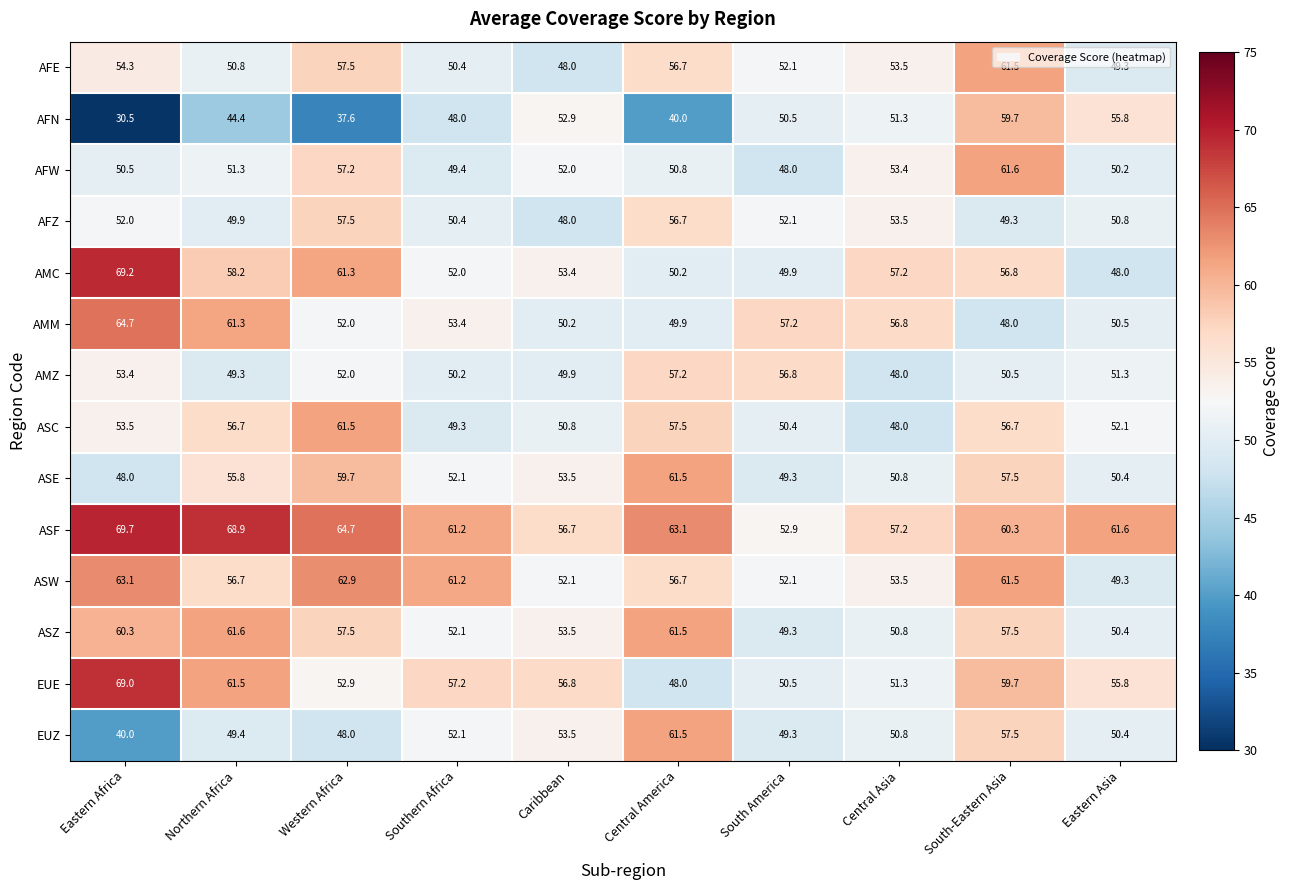

What is the difference between the highest and lowest values at Western Africa?

27.1